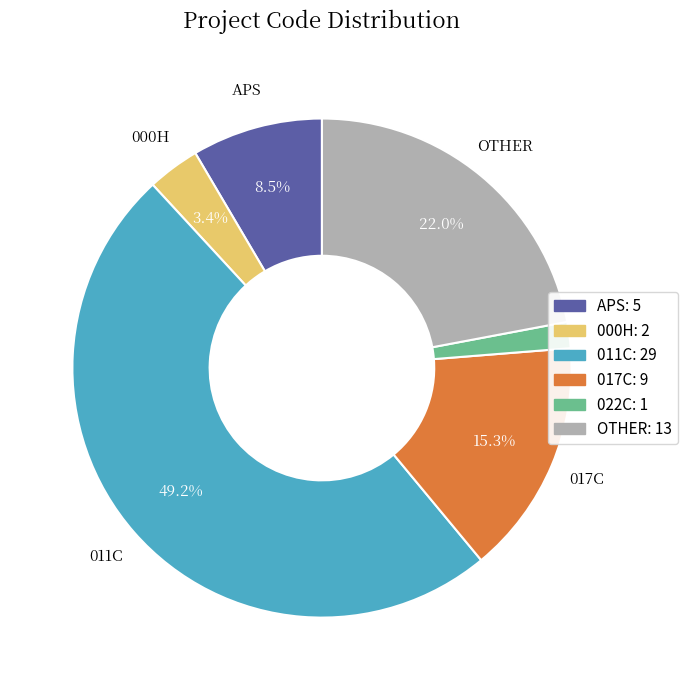

To the nearest percent, what percentage of the pie is 017C?

15%